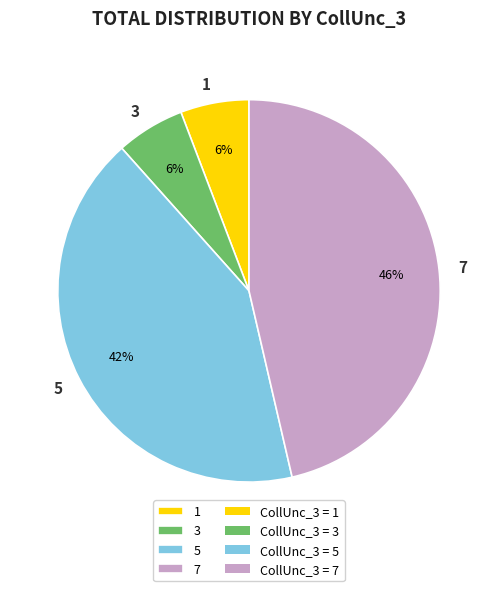

Is there a majority slice in this chart?

No